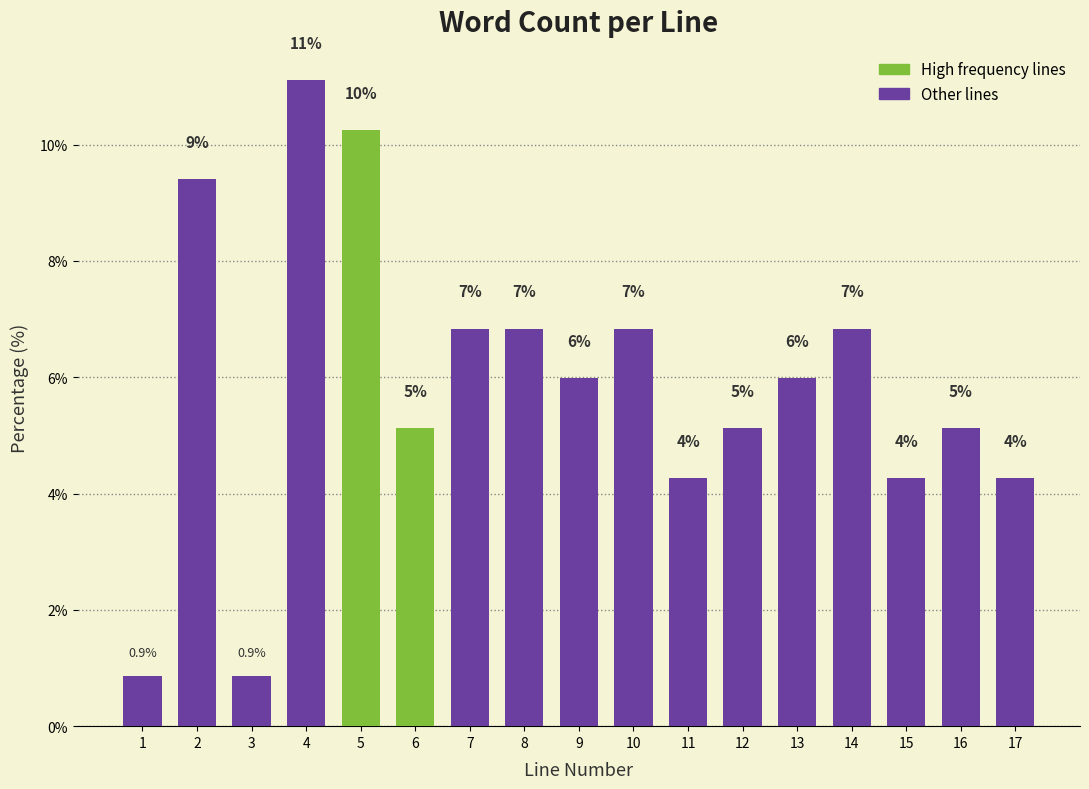

Does the chart contain any negative values?

No